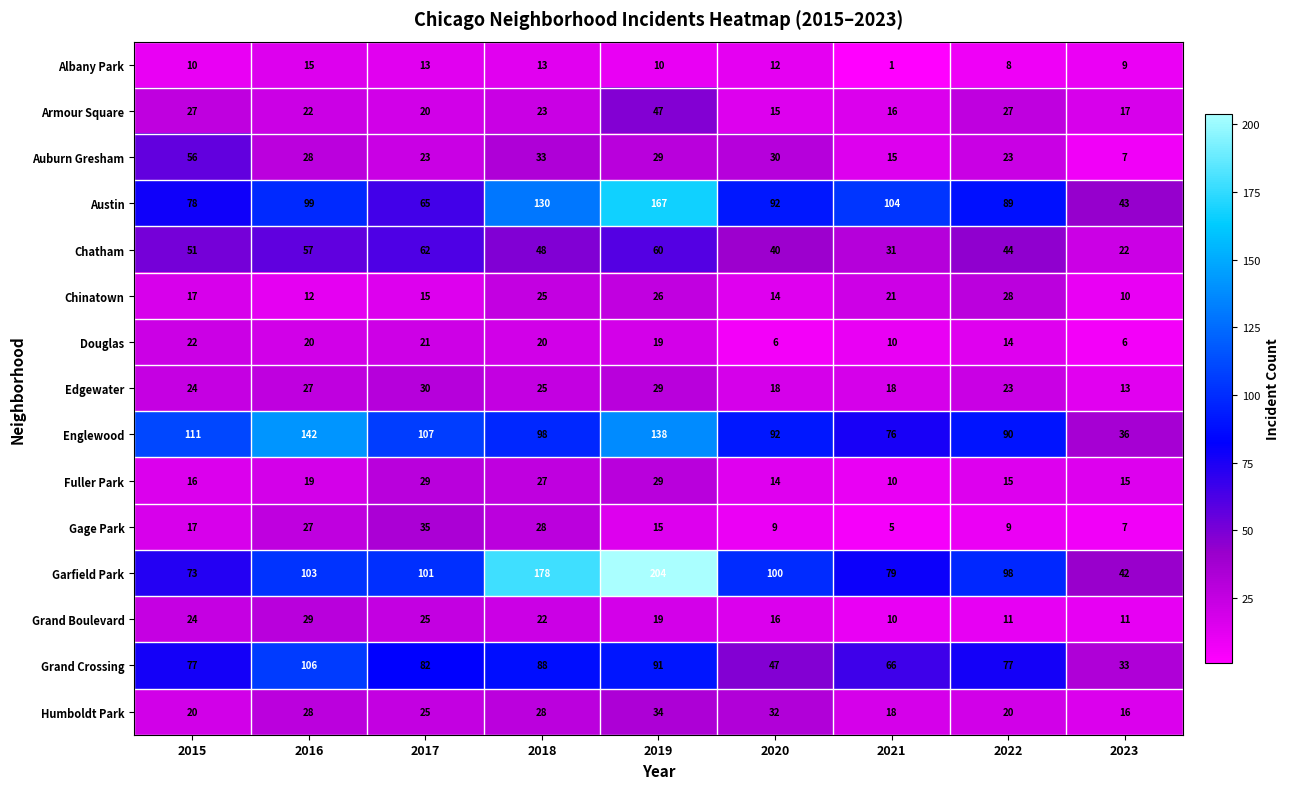

Where is Edgewater nearest to the value 21?

2022